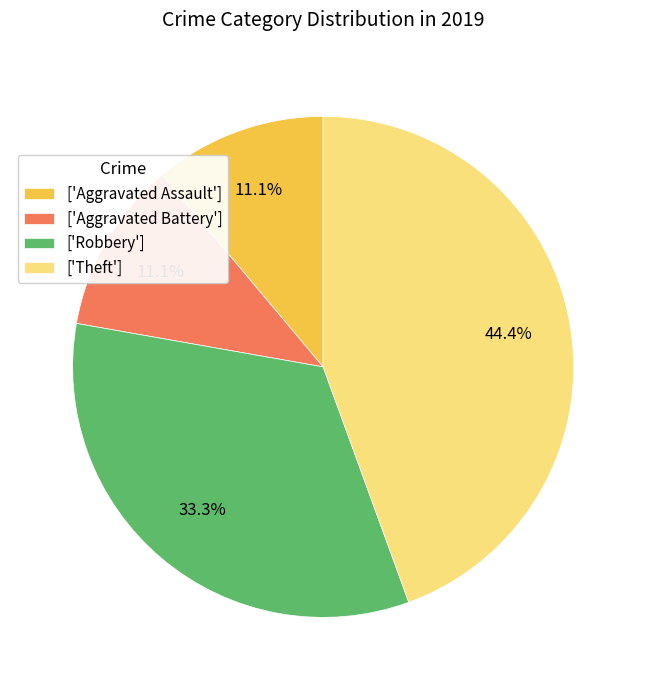

Count the number of slices in the pie.

4